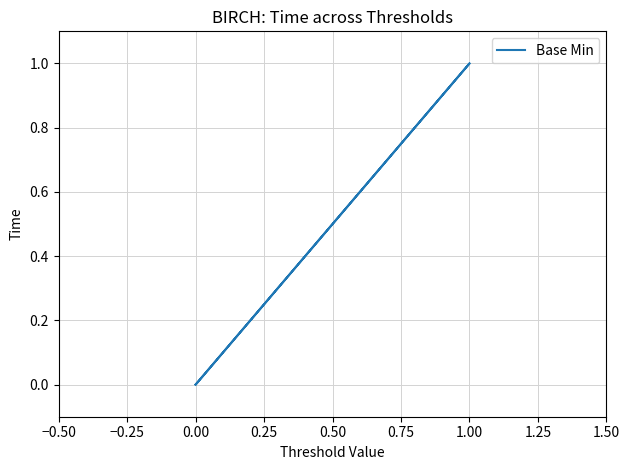

How many lines are shown in the chart?

1